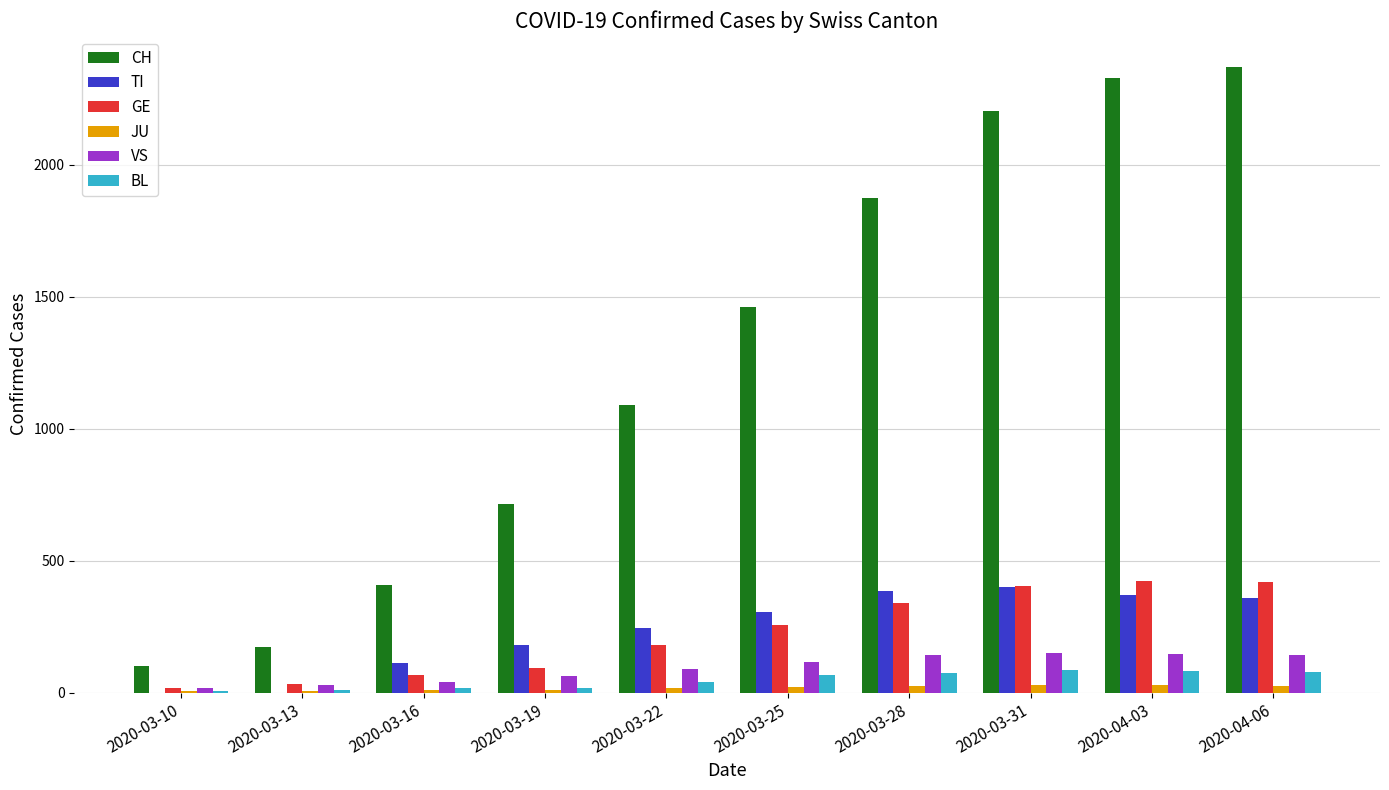

Is the value of CH at 2020-04-06 greater than the value of BL at 2020-04-03?

Yes